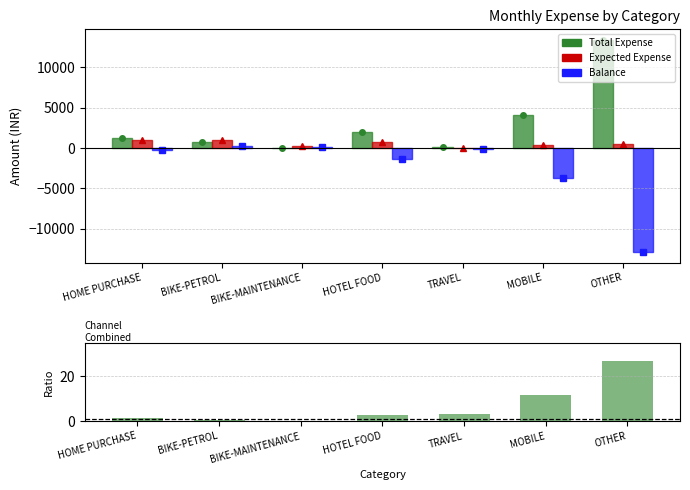

How many data points in Total/Expected are less than 2?

3